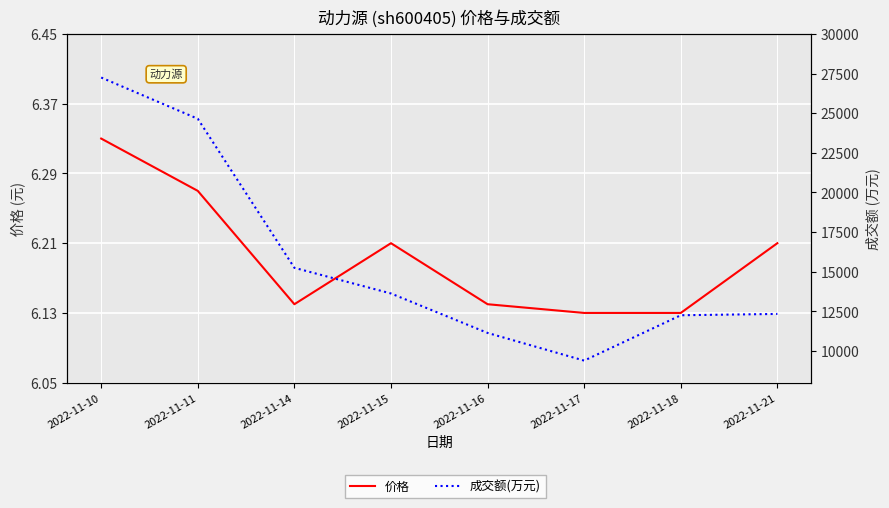

What value does the 价格 series have at 2022-11-15?

6.2